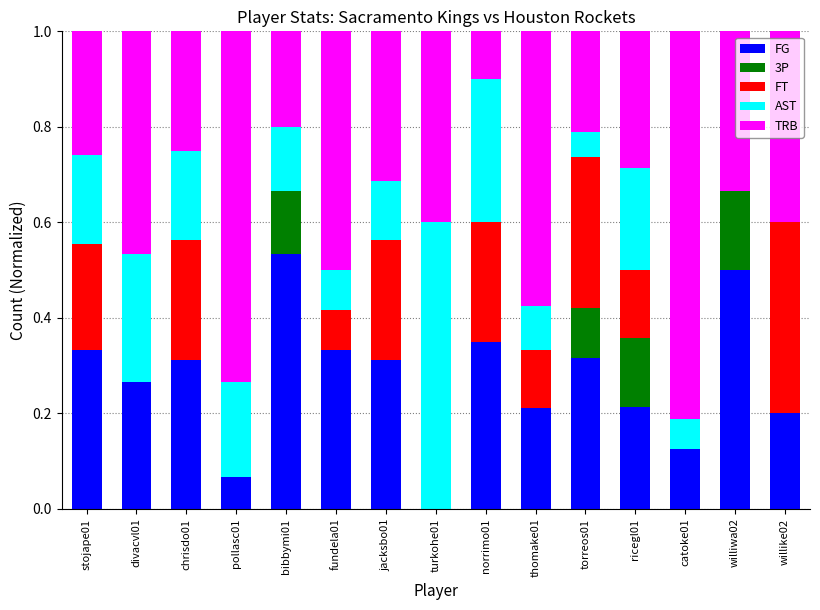

The value of FG at catoke01 is 0.1. True or false?

True